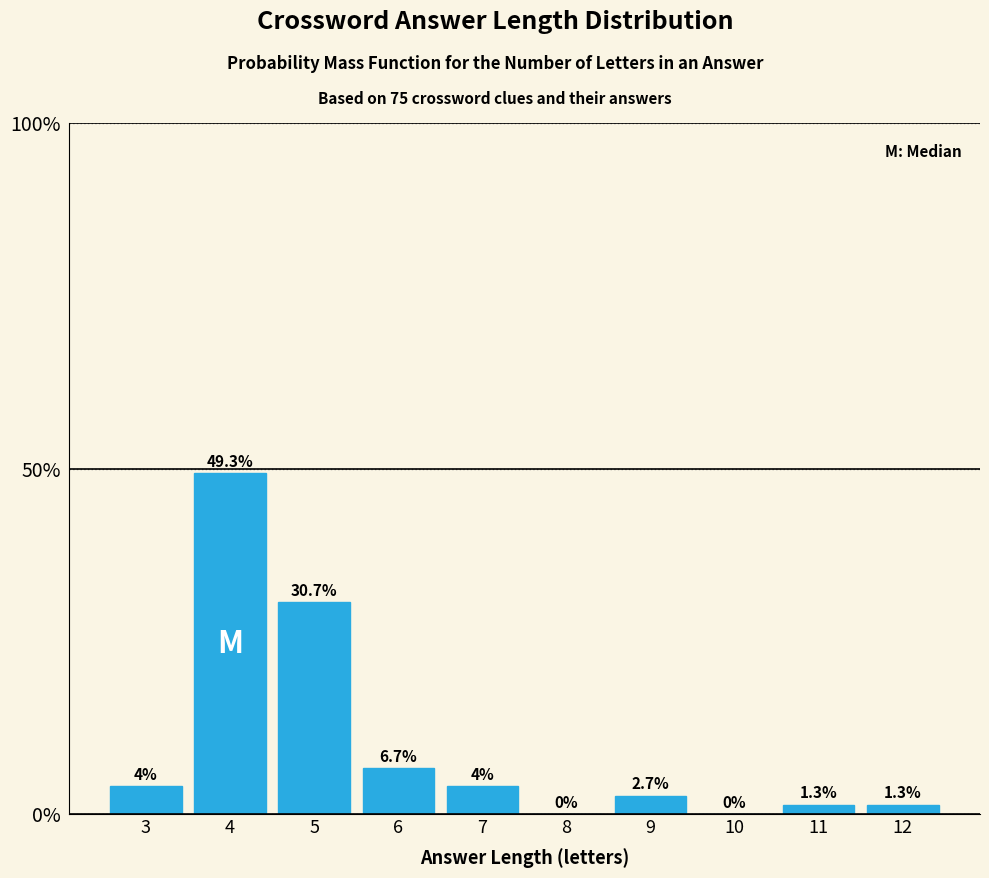

Are the bars horizontal?

No